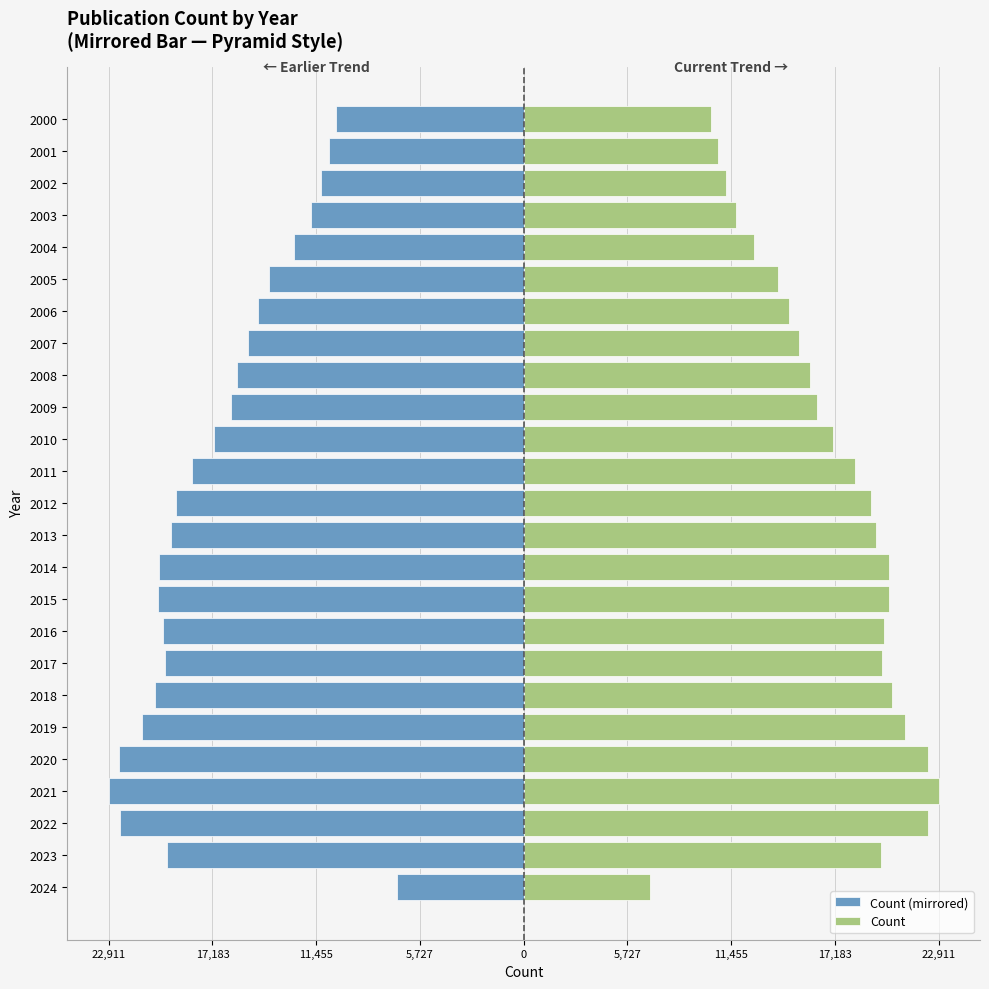

List the series in order of their overall mean, lowest first.

Count (mirrored), Count